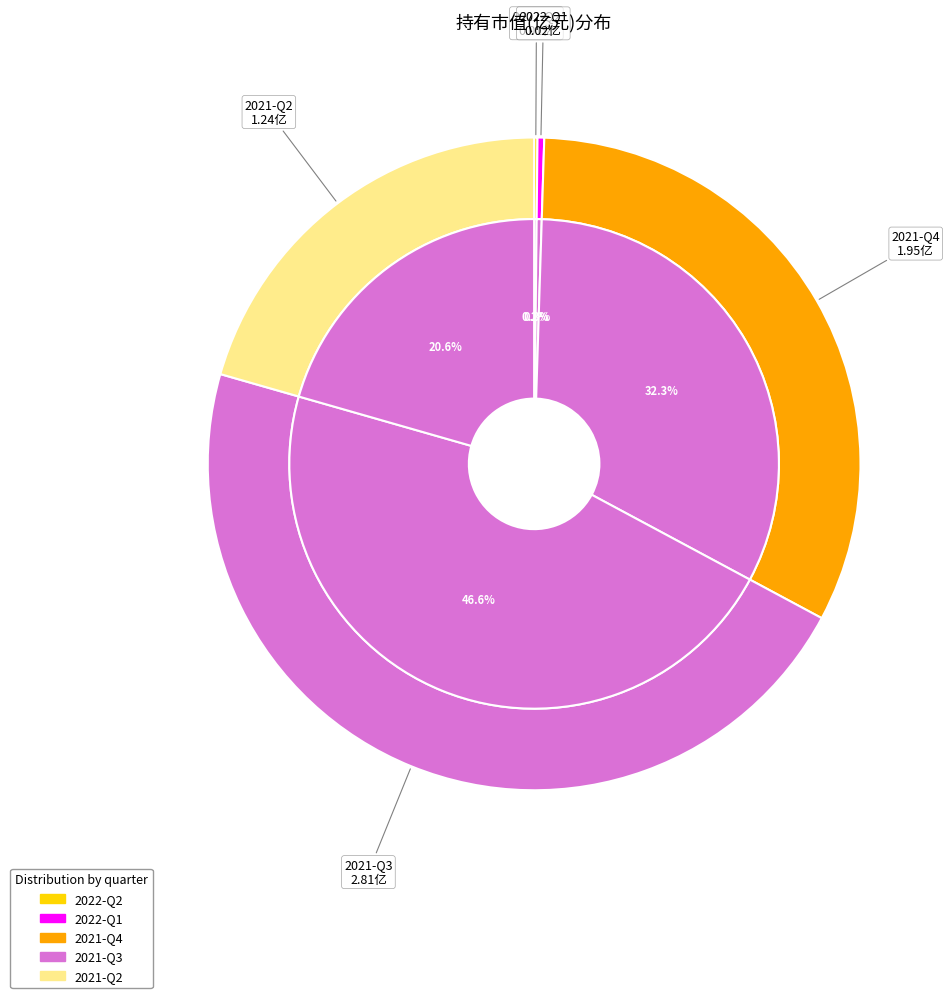

What is the largest slice in the pie chart?

2021-Q3